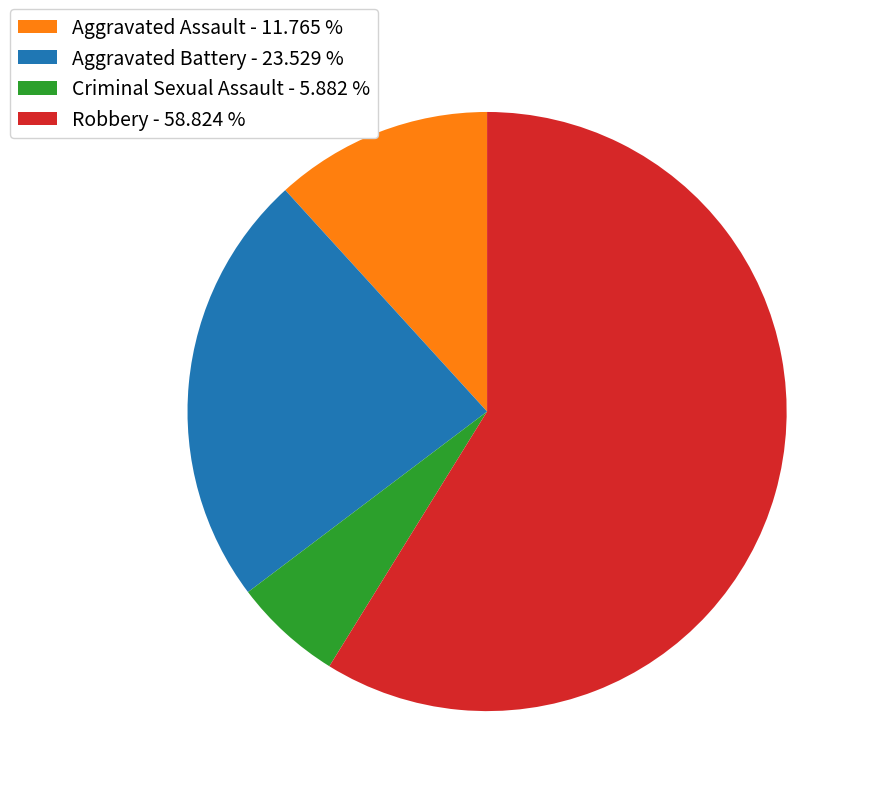

Which has a higher value, Criminal Sexual Assault - 5.882 % or Robbery - 58.824 %?

Robbery - 58.824 %